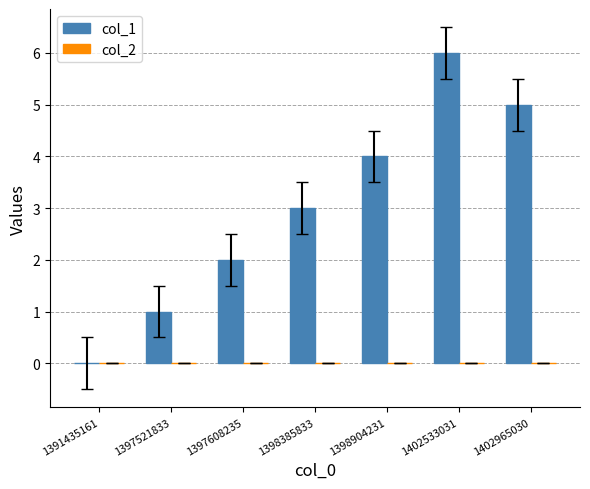

What value does the data have at 1398904231?

4